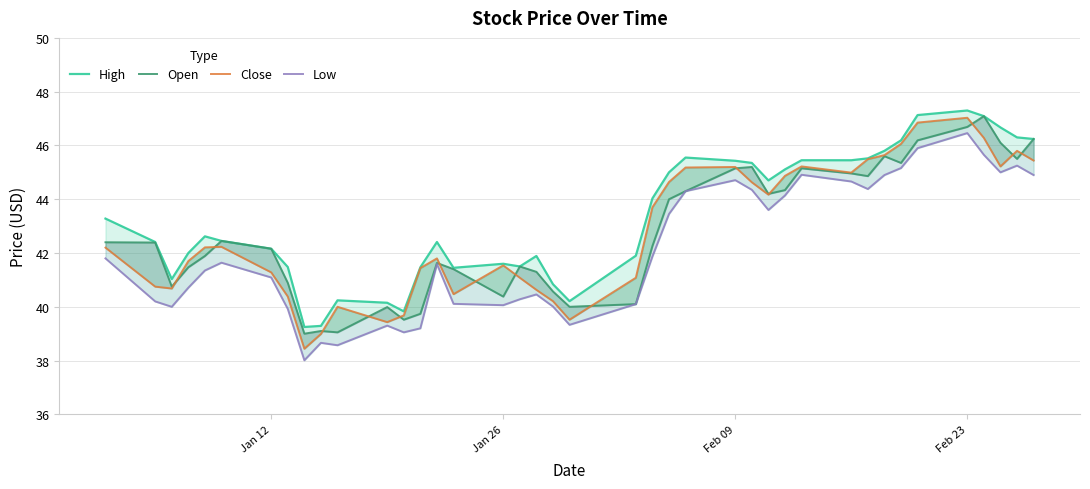

What are all the series names shown in the legend?

High, Open, Close, Low